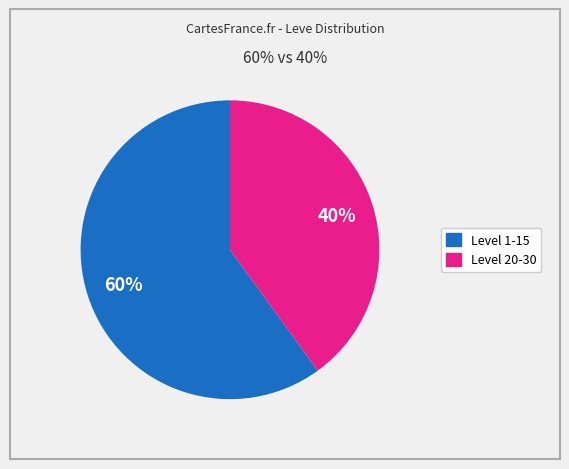

Does any single category account for the majority?

Yes